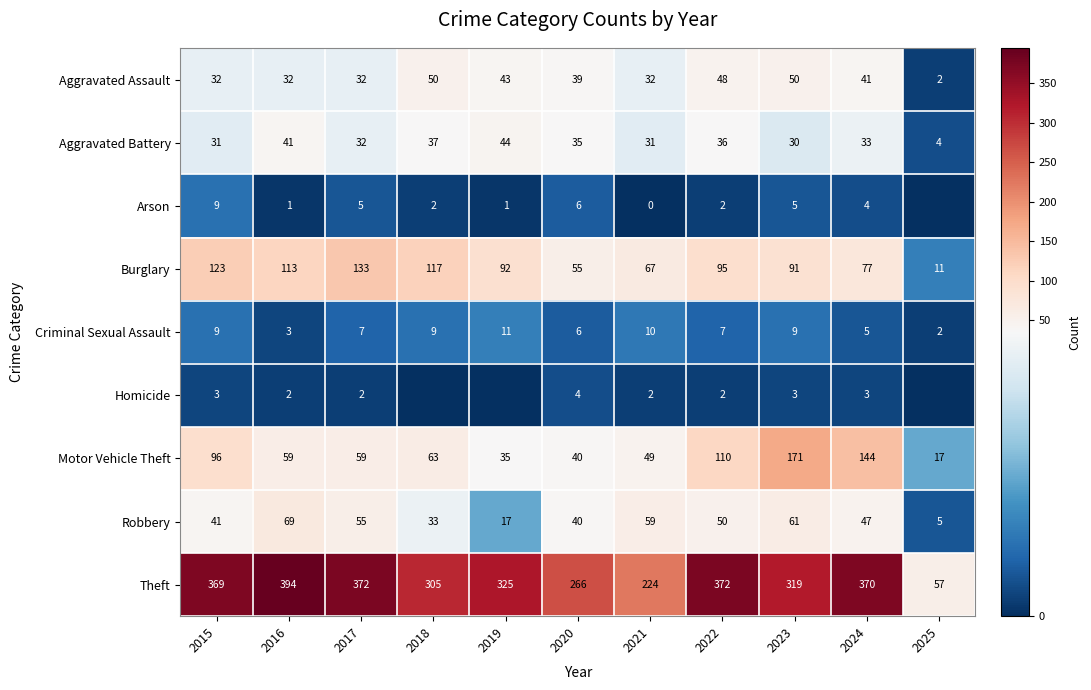

What is the difference between the Theft values at 2024 and 2017?

2